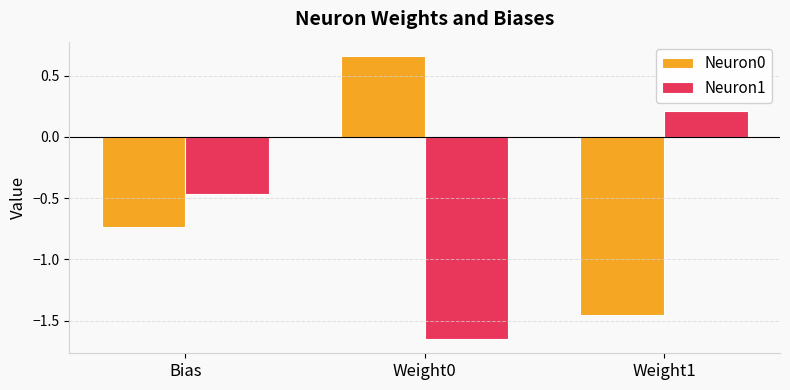

How many Neuron1 values are between -1 and 0?

1